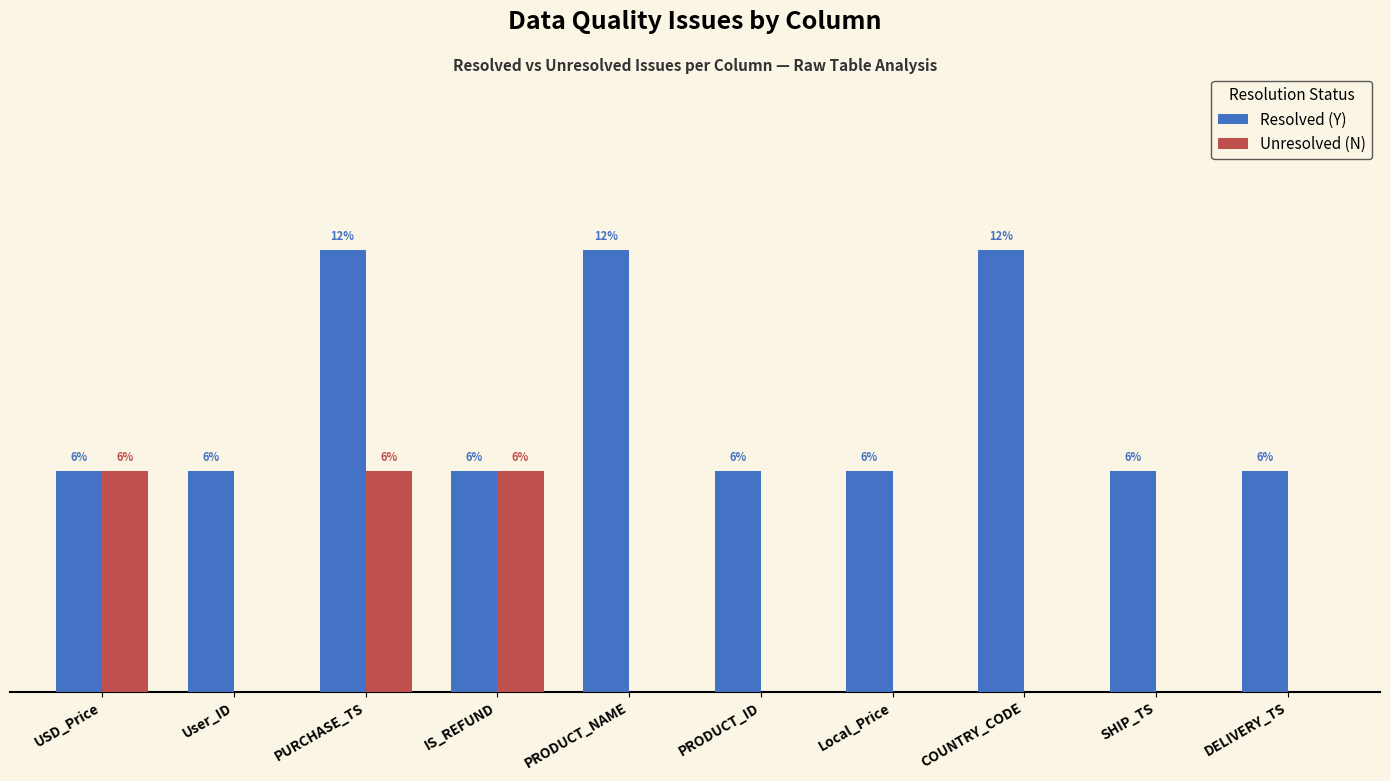

What are all the series names shown in the legend?

Resolved (Y), Unresolved (N)